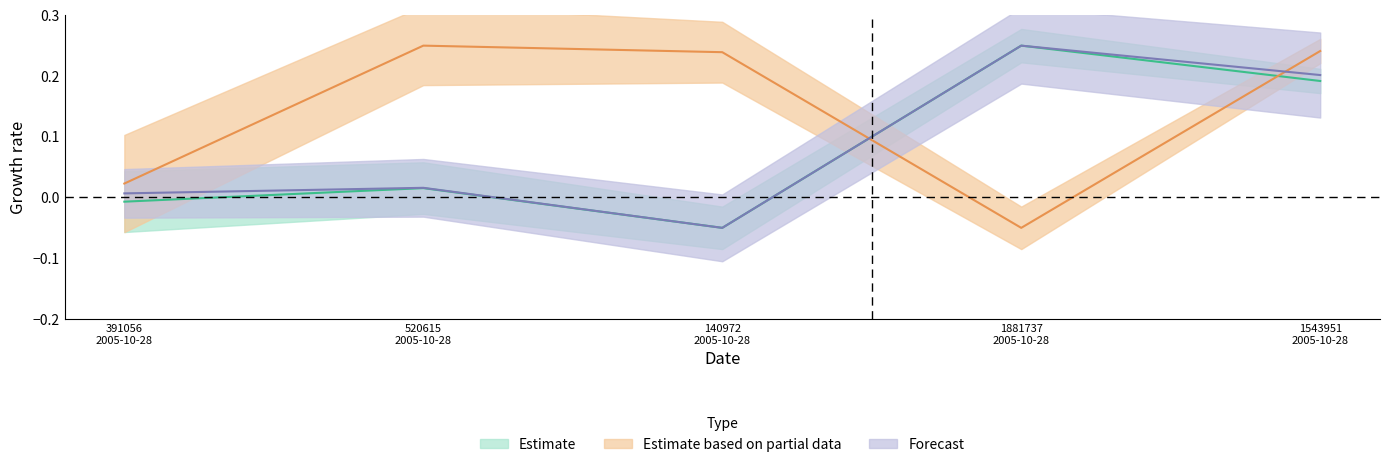

Does the chart display data point markers on the line(s)?

No